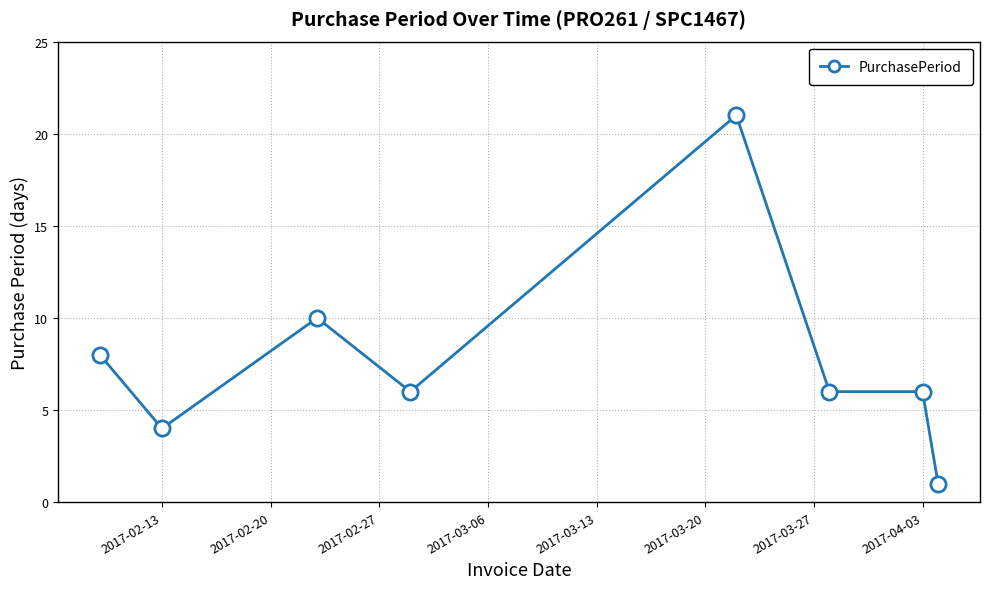

What is the maximum value shown in the chart?

21